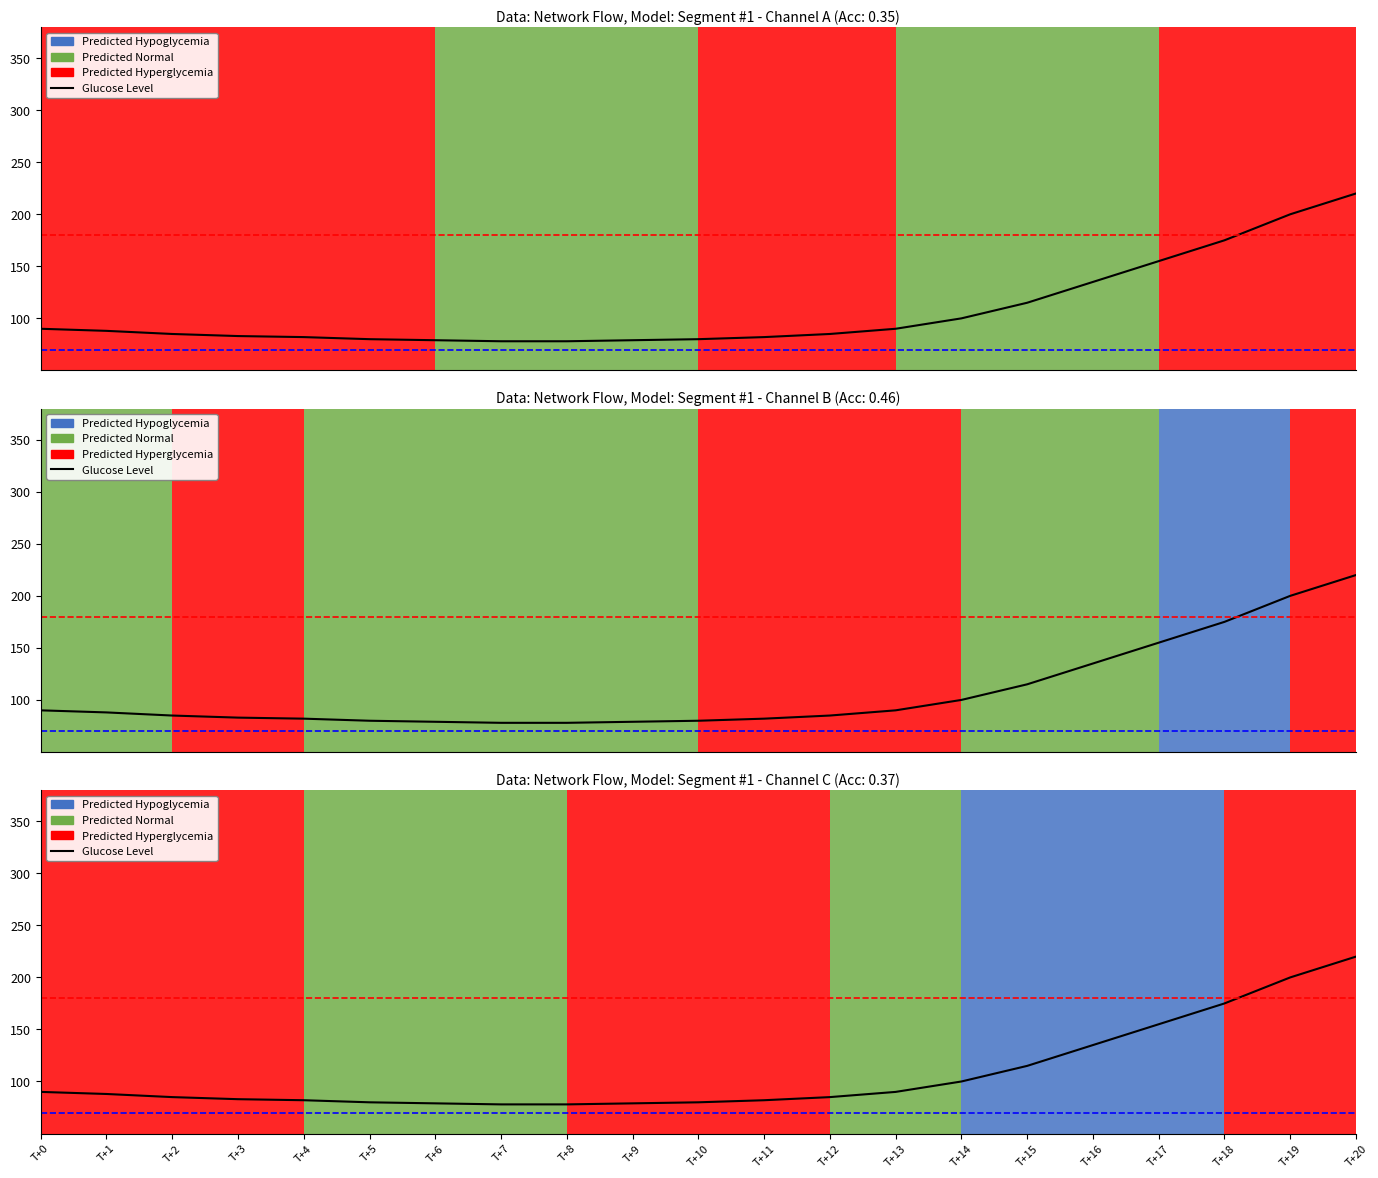

Between T+6 and T+19, which is larger?

T+19